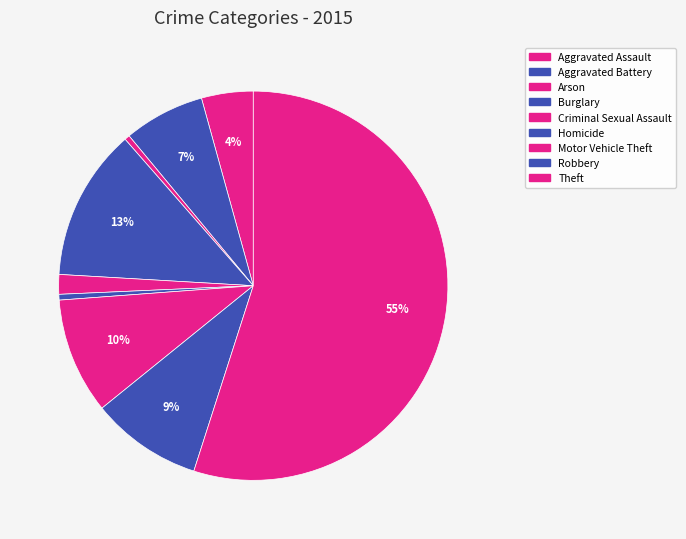

Rank the categories by value from lowest to highest.

Arson, Homicide, Criminal Sexual Assault, Aggravated Assault, Aggravated Battery, Robbery, Motor Vehicle Theft, Burglary, Theft